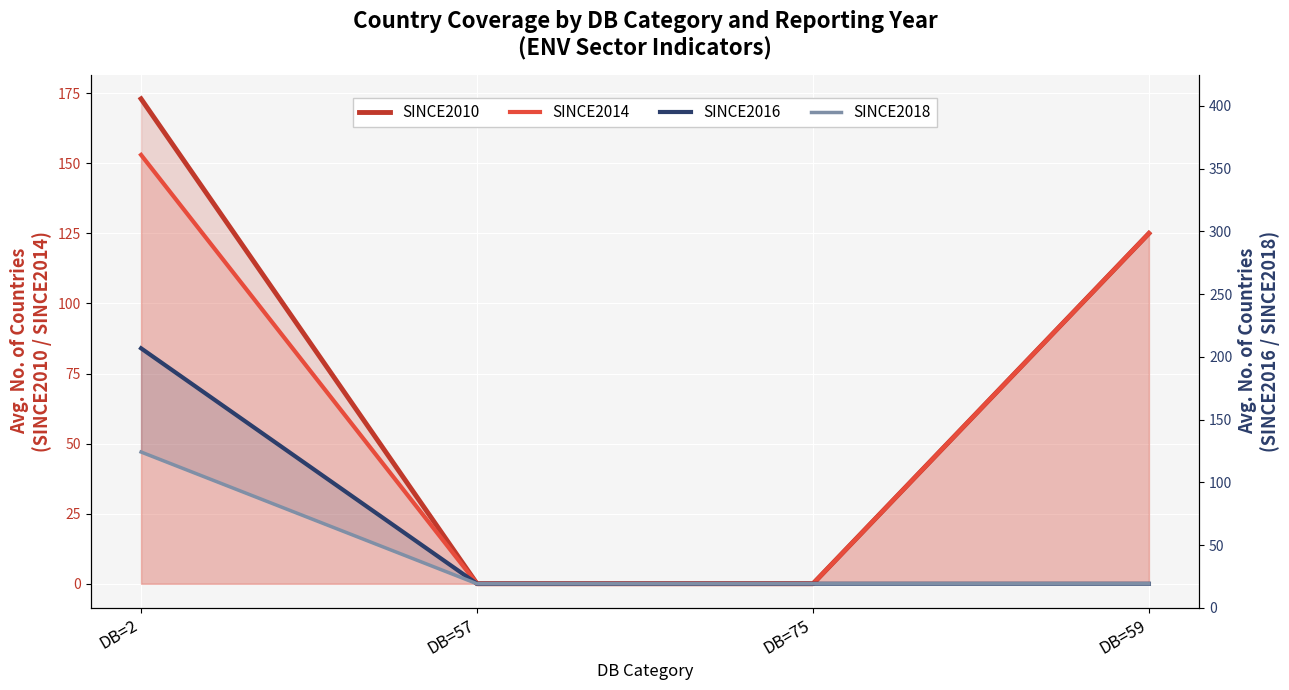

What value does the SINCE2014 series have at DB=59, to the nearest 50?

100